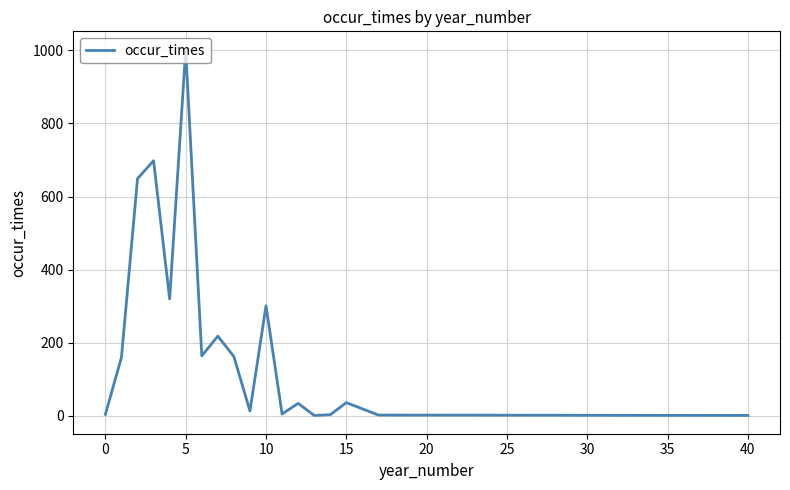

Count the number of data series in this chart.

1